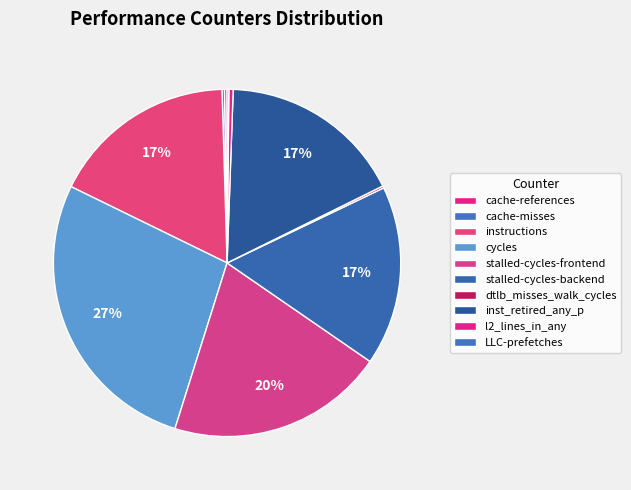

Does stalled-cycles-backend account for over 50% of the chart?

No